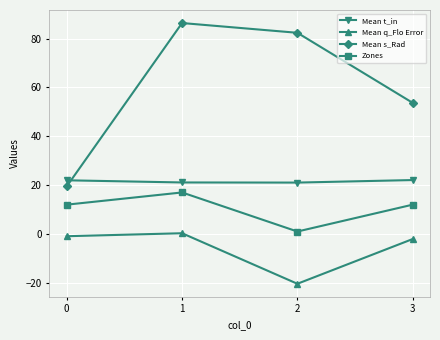

List the series in order of their peak value, highest first.

Mean s_Rad, Mean t_in, Zones, Mean q_Flo Error